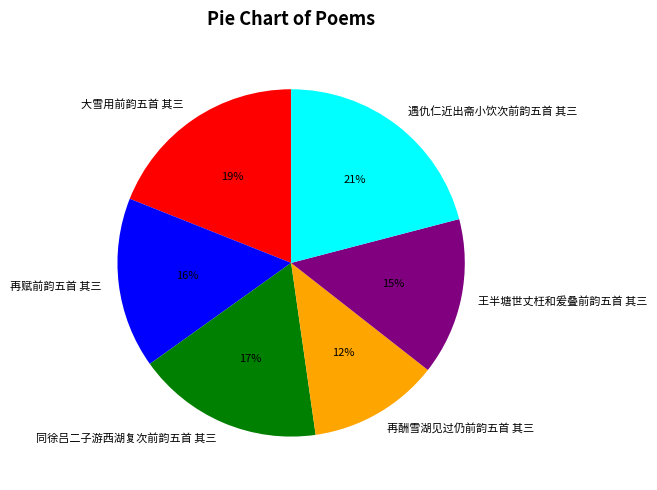

To the nearest percent, what is the combined percentage of 大雪用前韵五首 其三 and 同徐吕二子游西湖复次前韵五首 其三?

36%